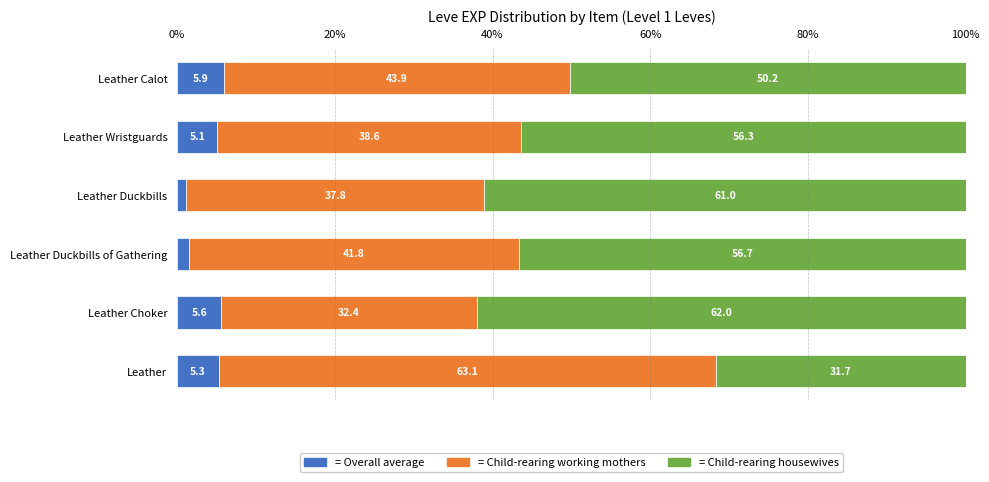

What is the total value across all series at Leather Wristguards?

100.0